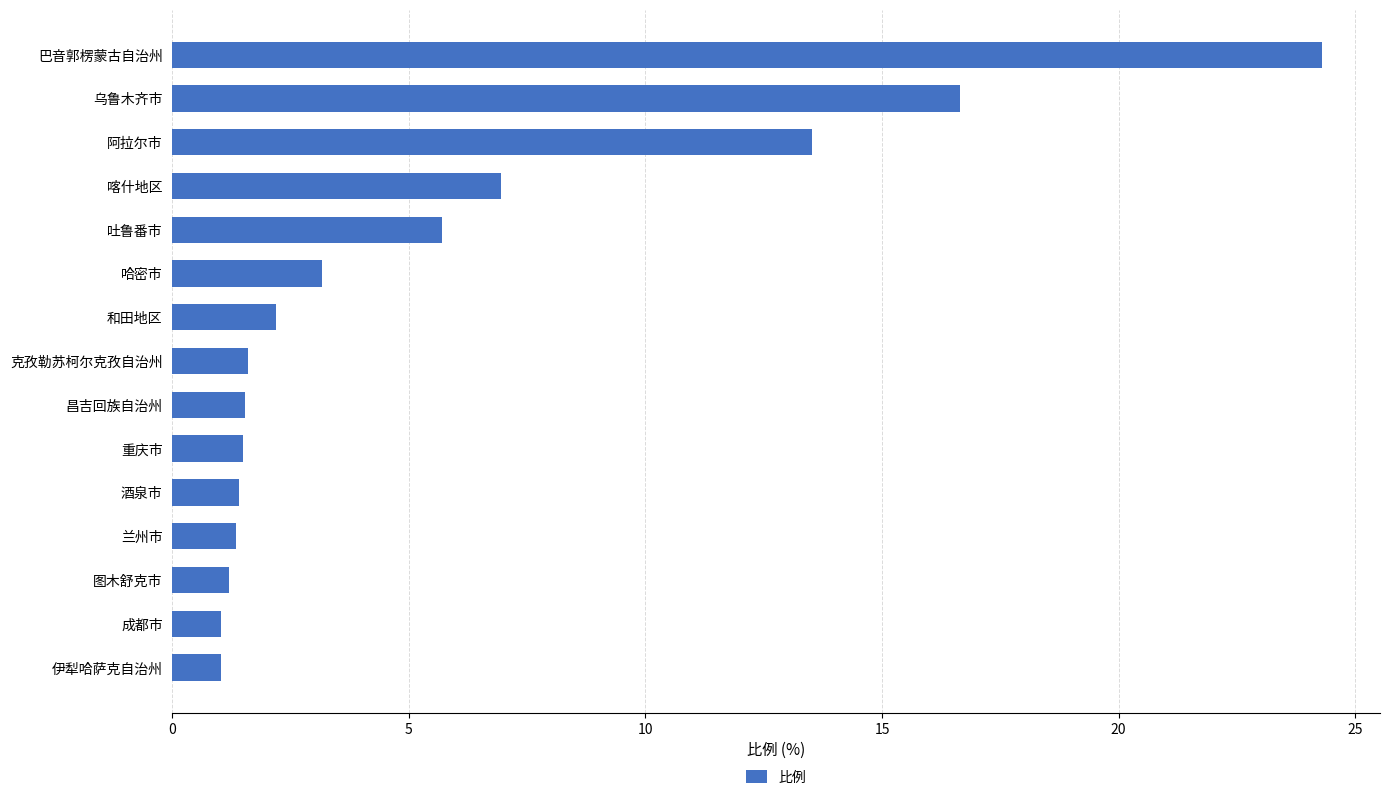

Does the chart contain any negative values?

No